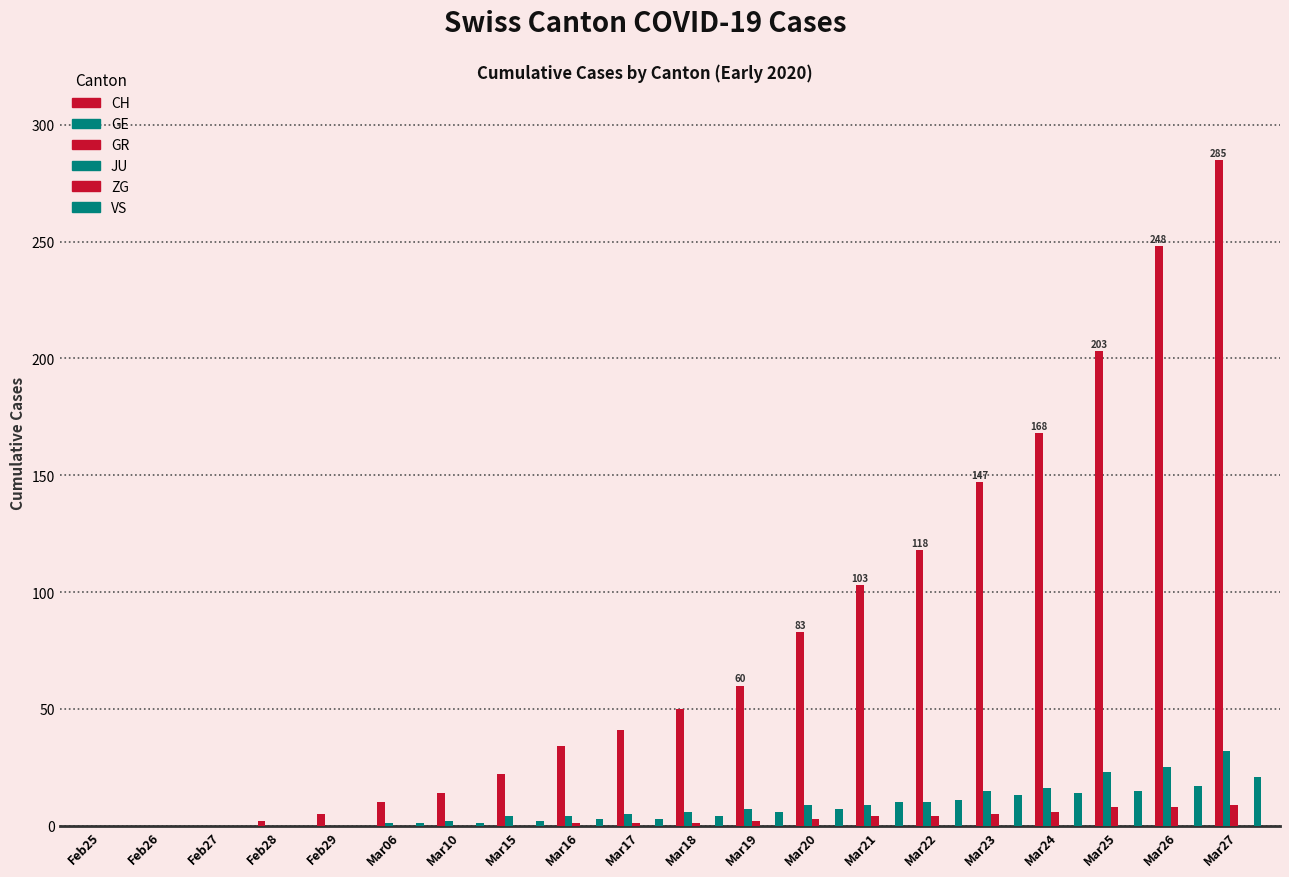

Is the value of GR at Mar19 greater than the value of JU at Feb26?

Yes